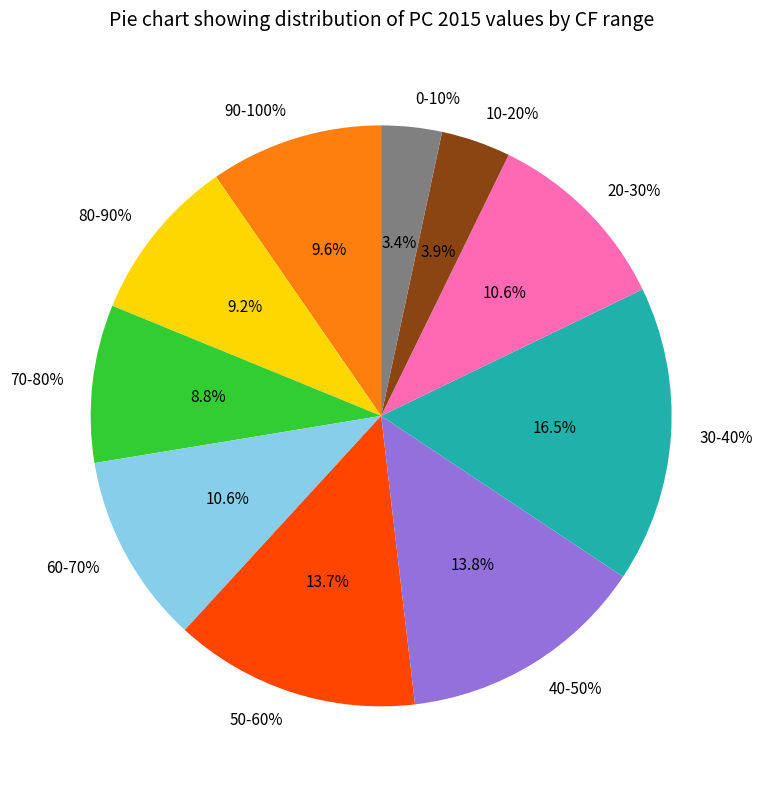

To the nearest percent, what is the combined percentage of 0-10% and 90-100%?

13%